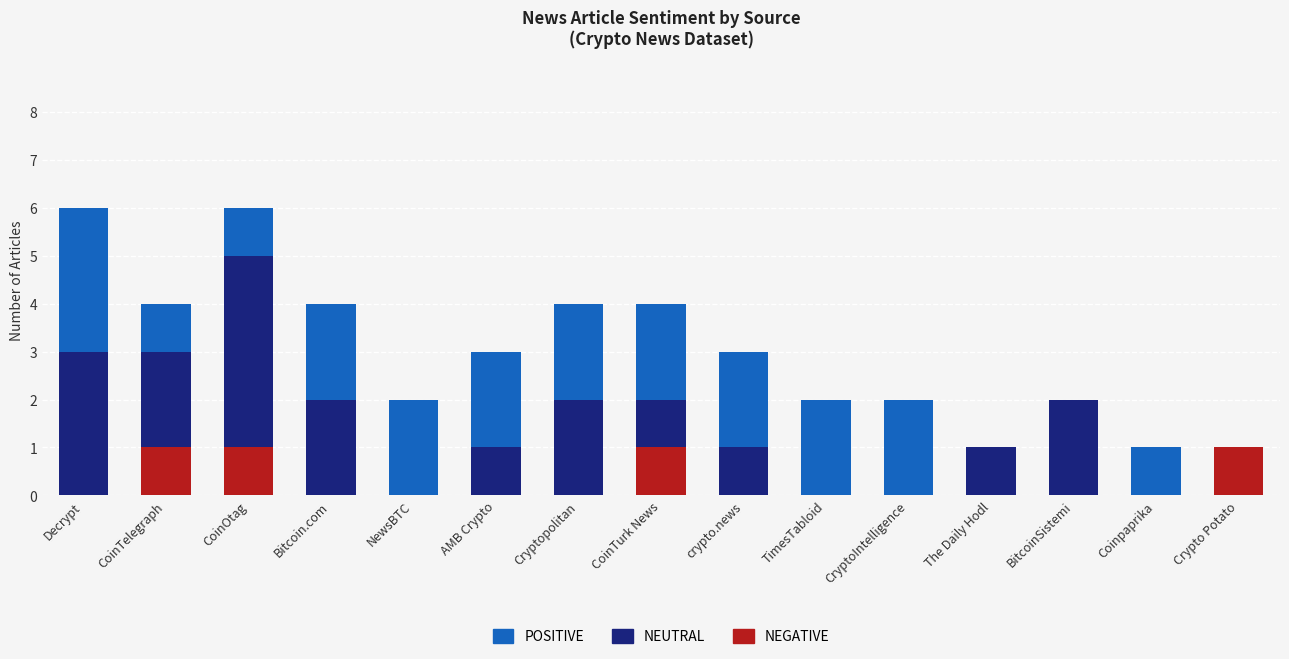

What is the total value across all series at AMB Crypto?

3